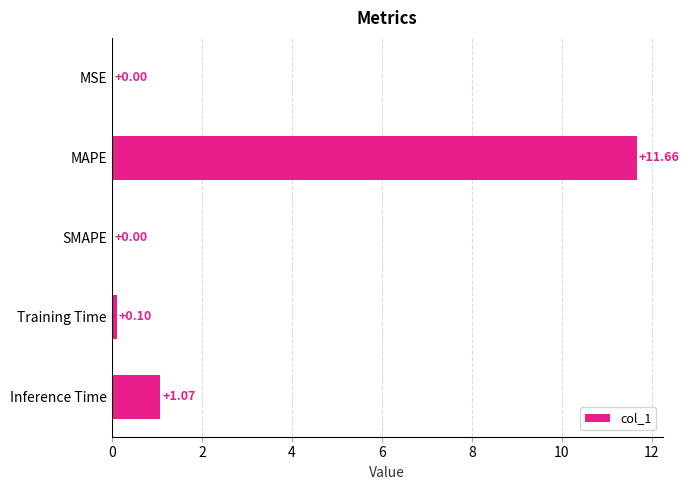

At which label is the value closest to 5?

Inference Time